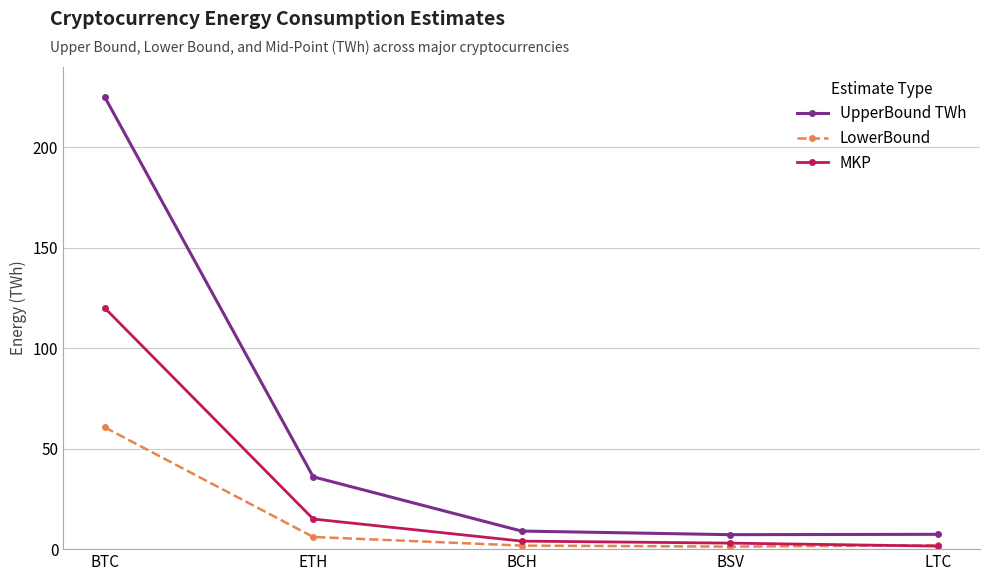

What is the average value of the UpperBound TWh series?

56.9